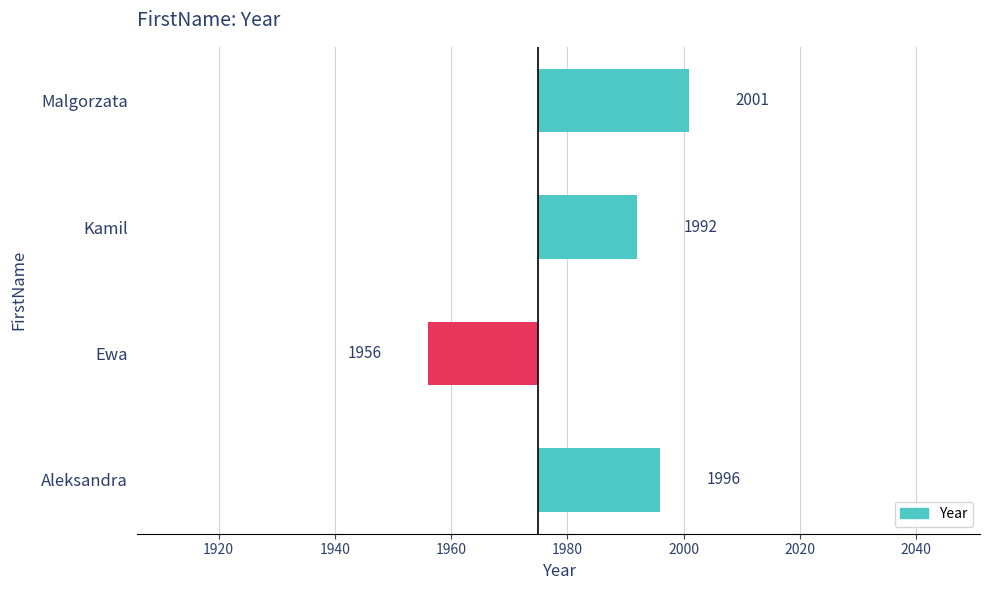

How many categories are shown in the chart?

4